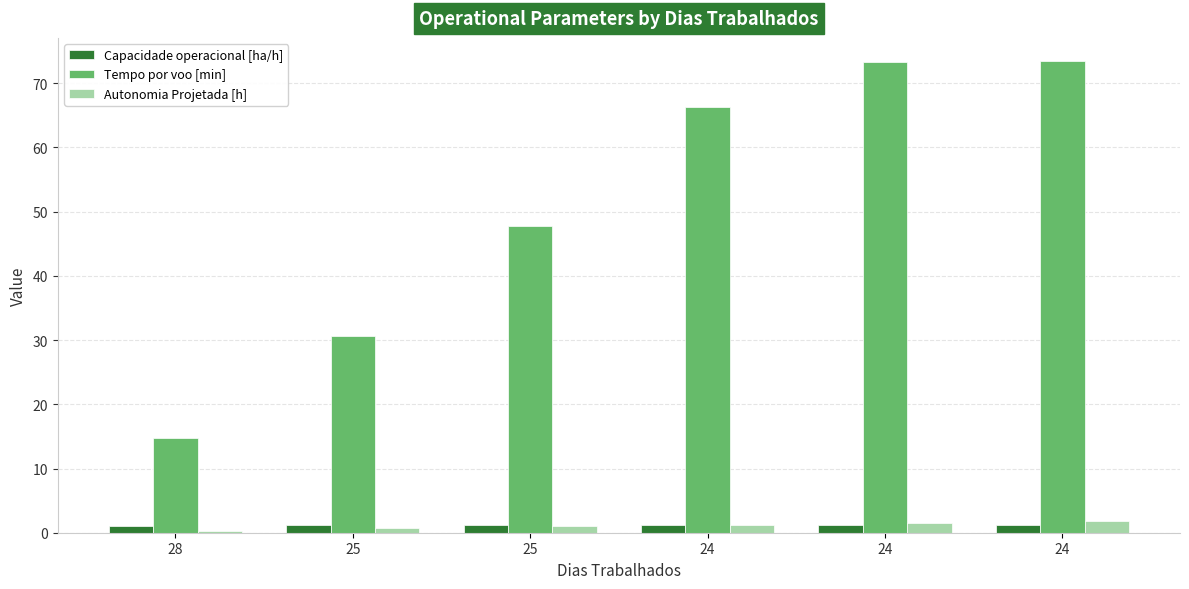

Does the chart contain any negative values?

No